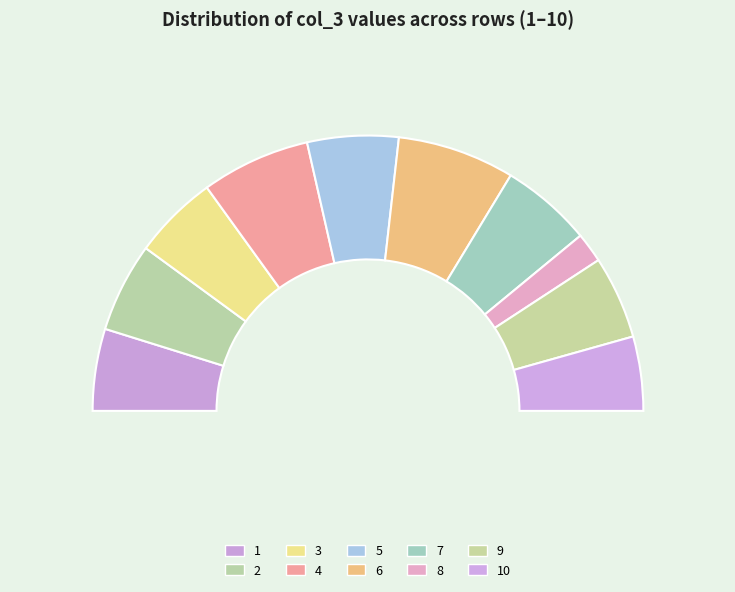

To the nearest percent, what is the difference between the largest and smallest slice percentages?

10%